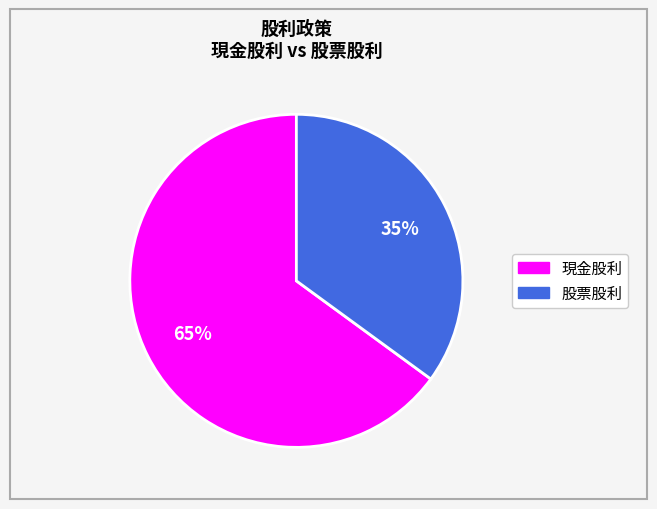

To the nearest percent, what is the difference between the largest and smallest slice percentages?

30%